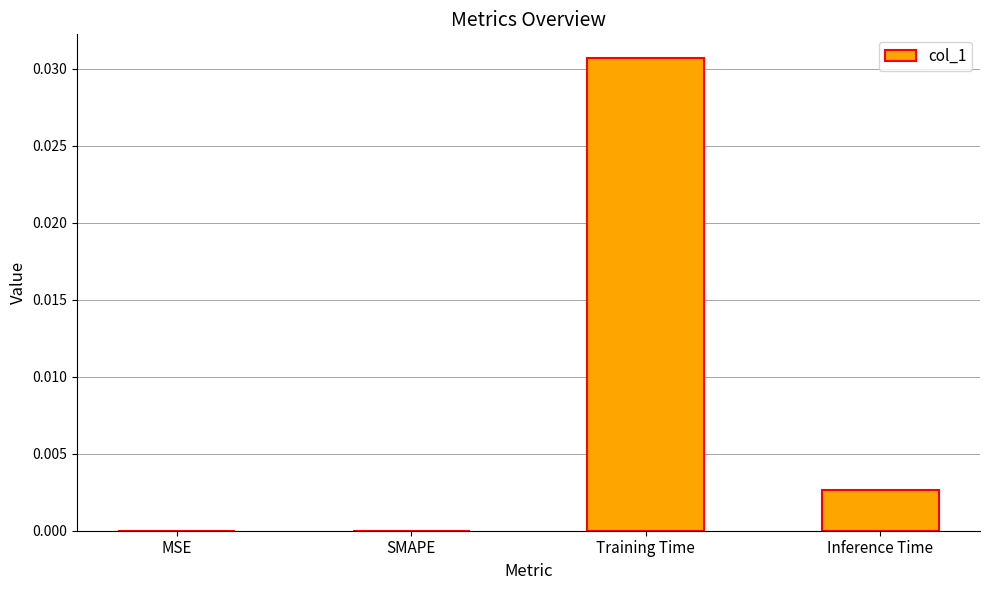

Which category has the highest value across all series?

Training Time